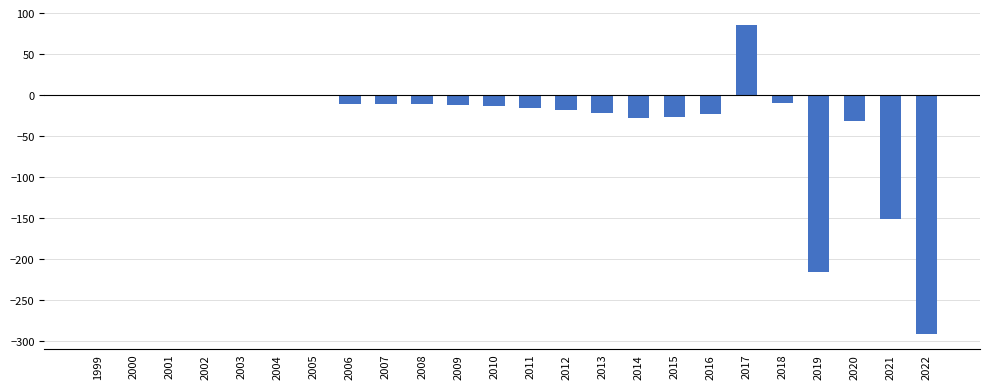

The value at 2002 is 259. True or false?

False